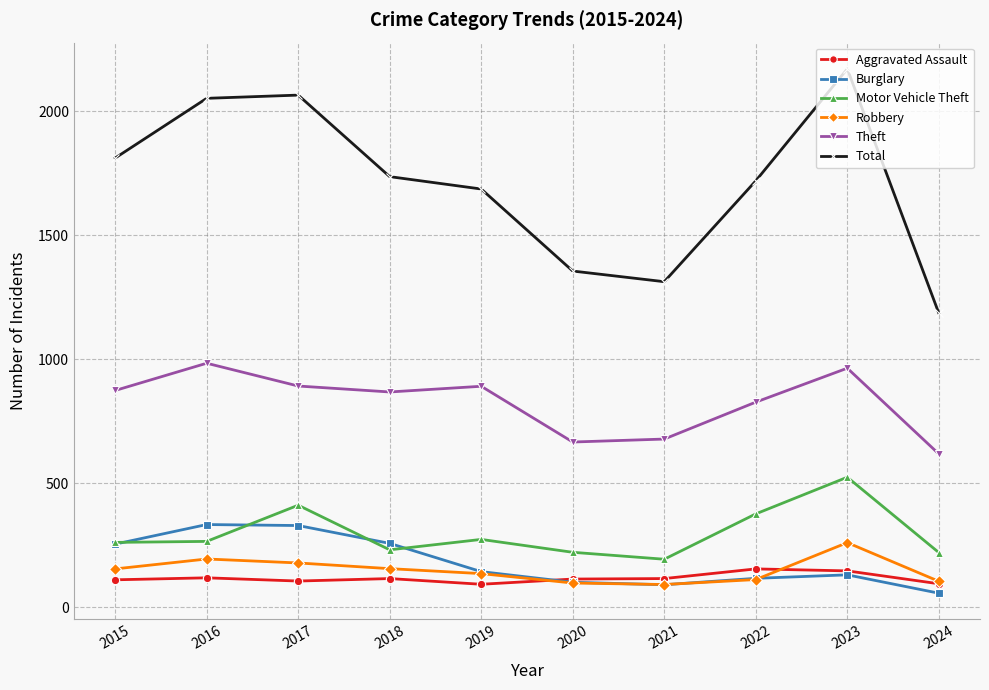

What is the highest value of the Aggravated Assault series?

154